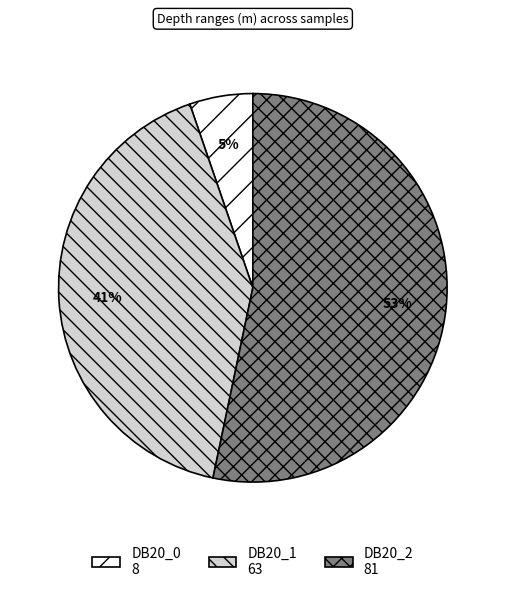

How many slices are in this pie chart?

3